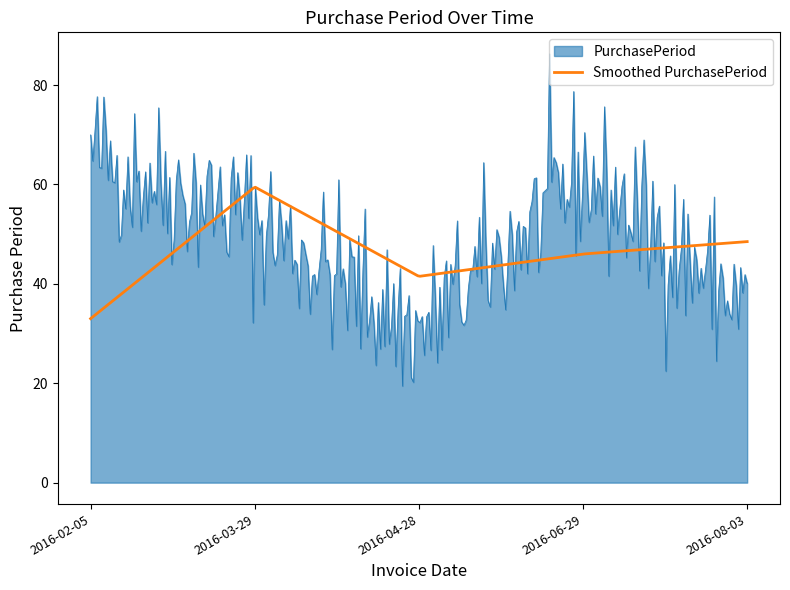

Rank the series by their maximum value, from lowest to highest.

Smoothed PurchasePeriod, PurchasePeriod